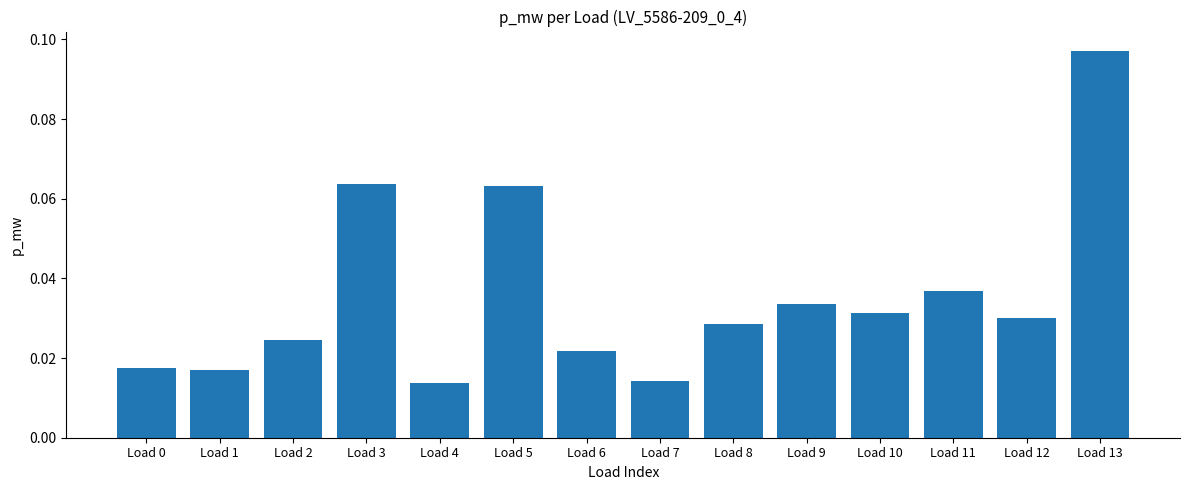

How many values are between 0 and 1?

14